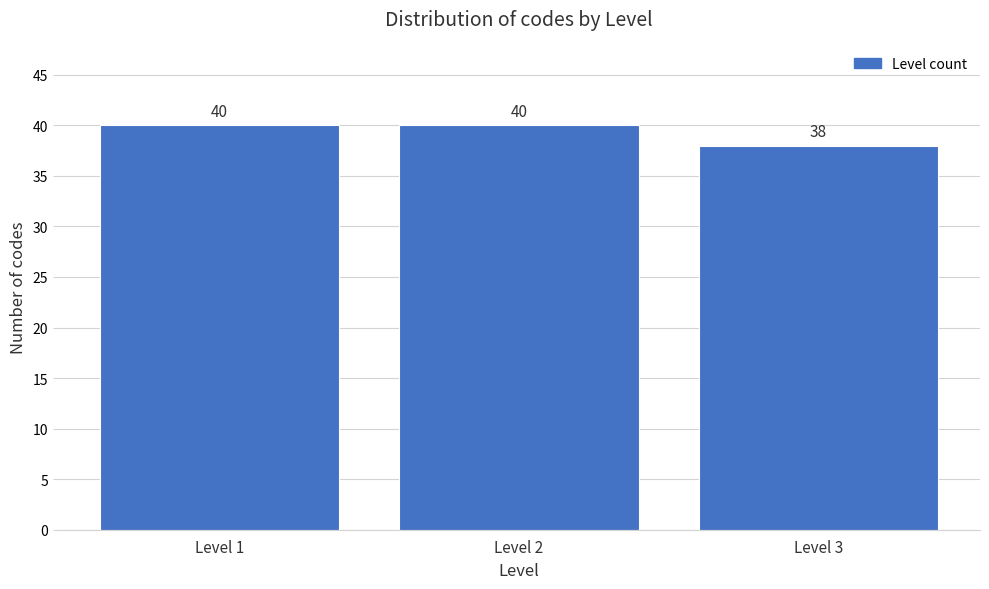

Reading left to right, extract all data points from this chart.

Level 1=40	Level 2=40	Level 3=38